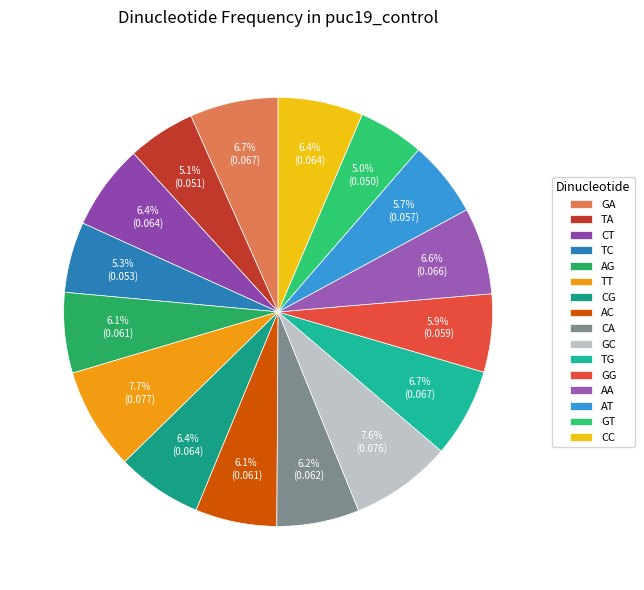

Rank the categories by value from highest to lowest.

TT, GC, TG, GA, AA, CT, CG, CC, CA, AC, AG, GG, AT, TC, TA, GT